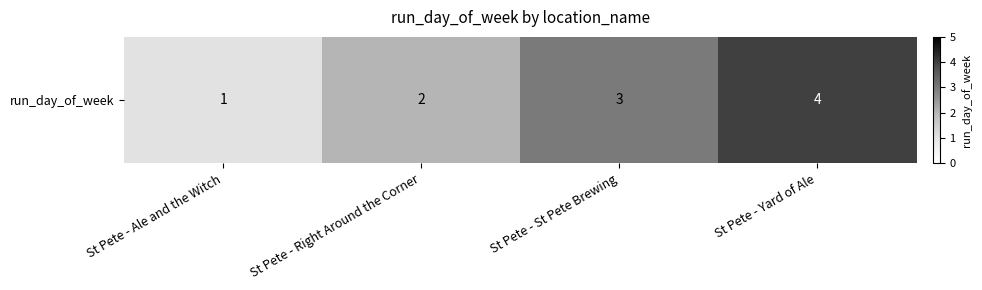

Which label corresponds to the smallest value in the chart?

St Pete - Ale and the Witch